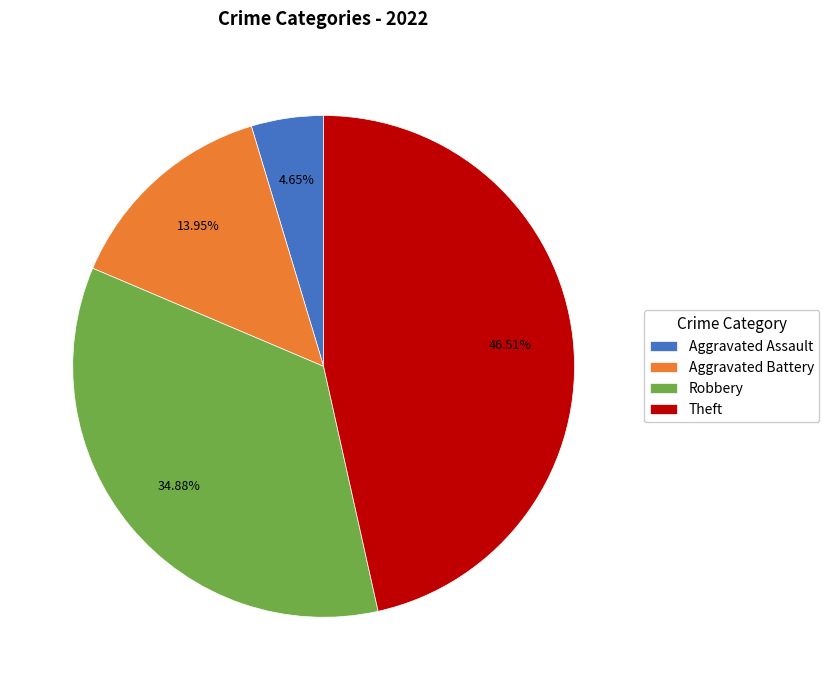

Do Theft and Aggravated Battery together represent more than half of the pie?

Yes